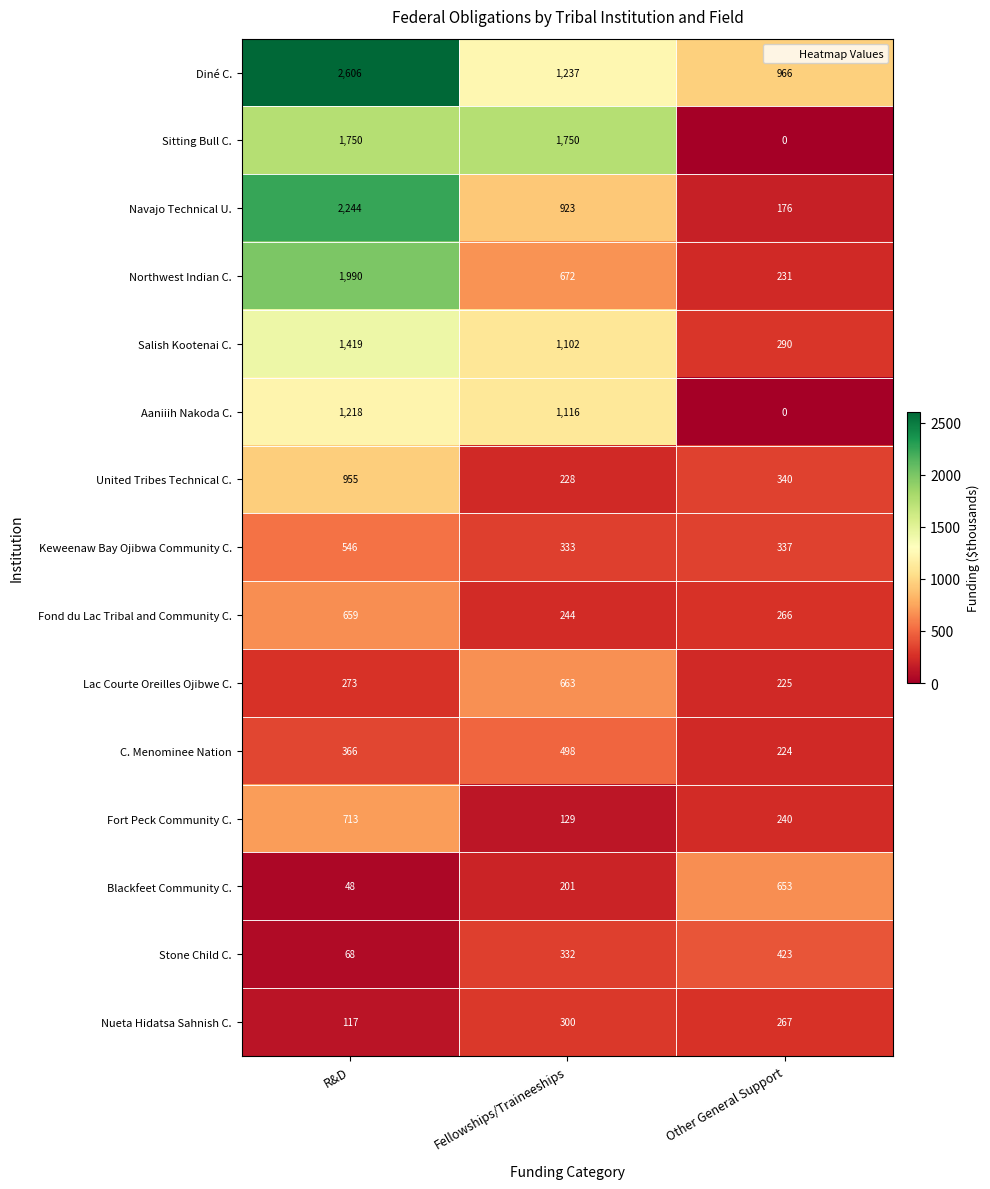

List the series in order of their peak value, highest first.

Diné C., Navajo Technical U., Northwest Indian C., Sitting Bull C., Salish Kootenai C., Aaniiih Nakoda C., United Tribes Technical C., Fort Peck Community C., Lac Courte Oreilles Ojibwe C., Fond du Lac Tribal and Community C., Blackfeet Community C., Keweenaw Bay Ojibwa Community C., C. Menominee Nation, Stone Child C., Nueta Hidatsa Sahnish C.